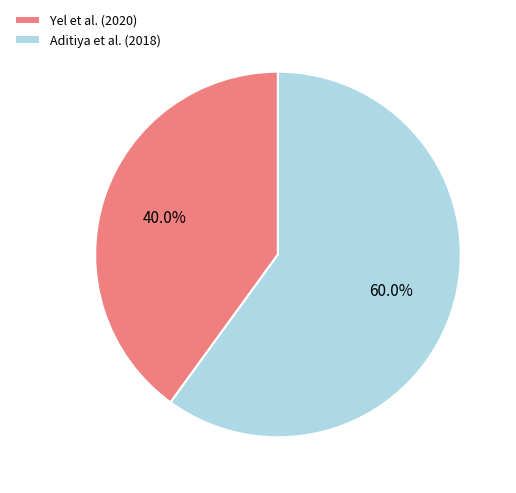

Combined, do Aditiya et al. (2018) and Yel et al. (2020) account for over 50%?

Yes